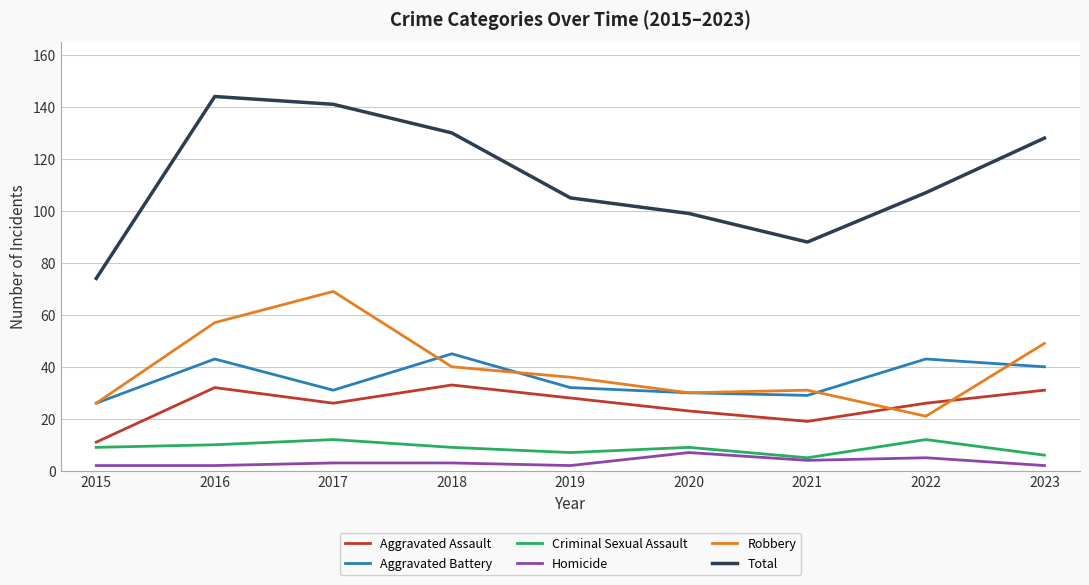

Is the value of Robbery at 2020 greater than the value of Total at 2019?

No